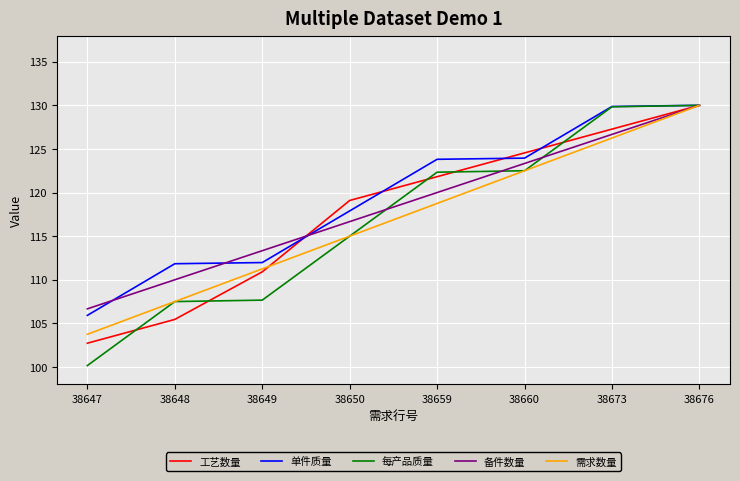

The 工艺数量 series shows 68.7 at 38650. True or false?

False